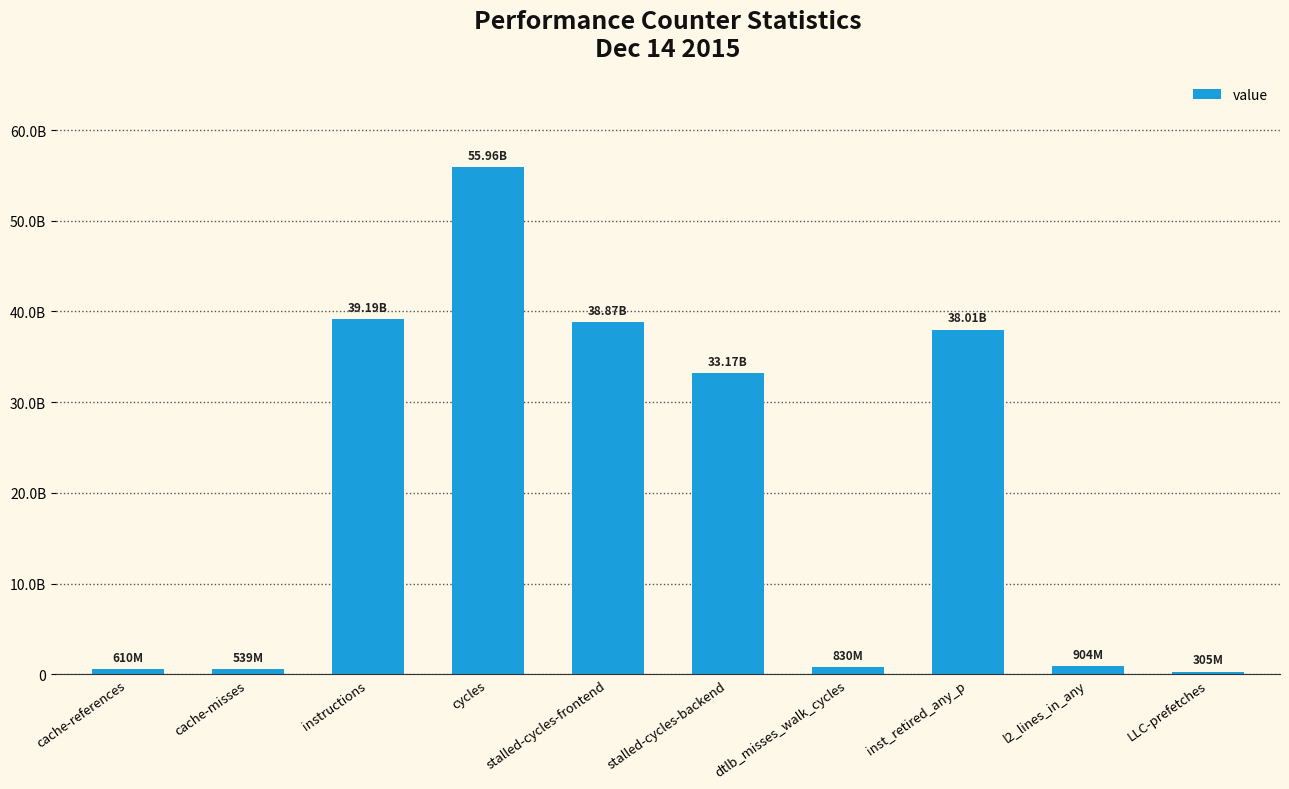

What is the sum of all values?

208387734875